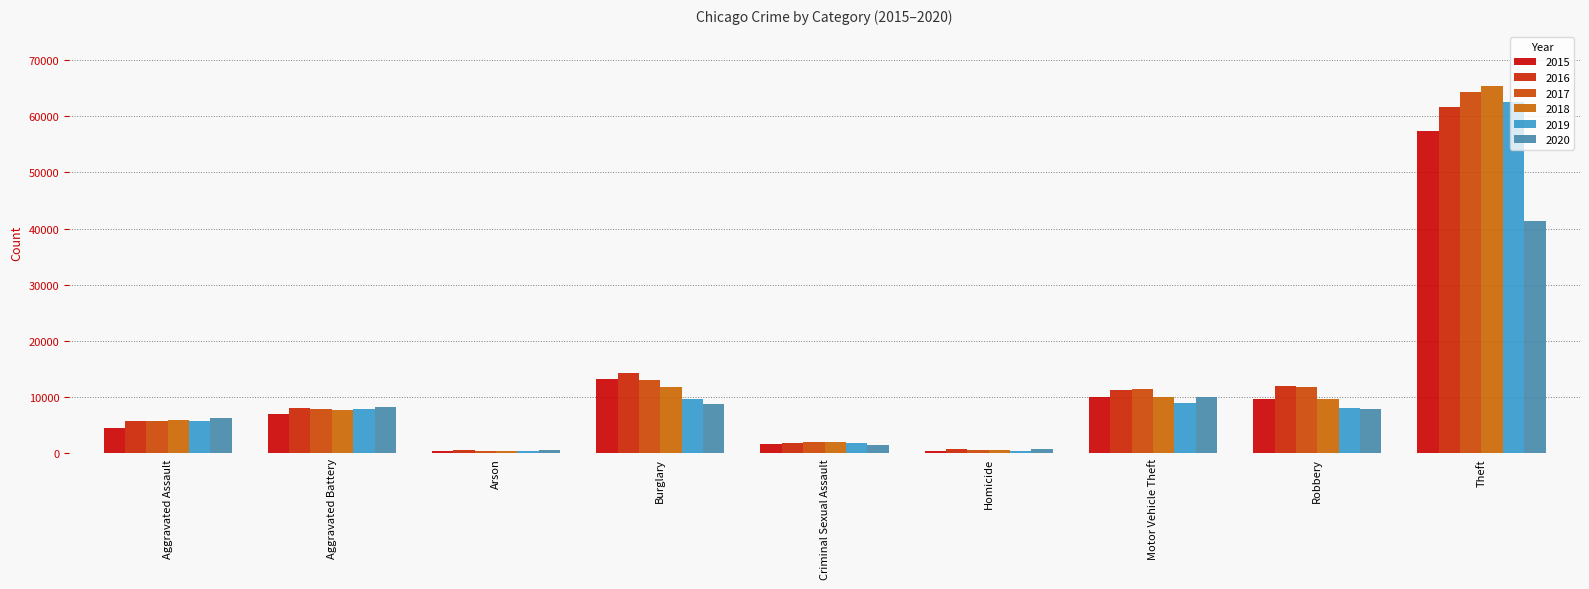

What are all the series names shown in the legend?

2015, 2016, 2017, 2018, 2019, 2020